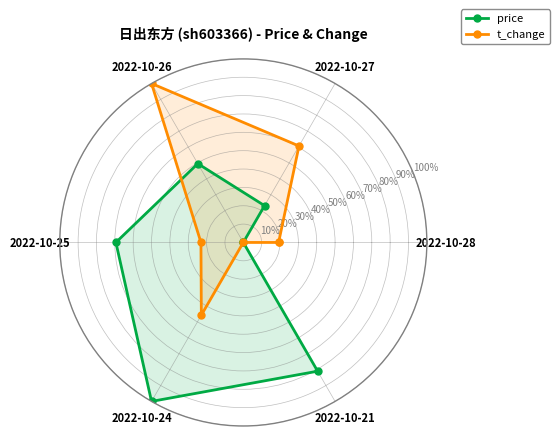

The value of price at 2022-10-26 is 49.6. True or false?

True